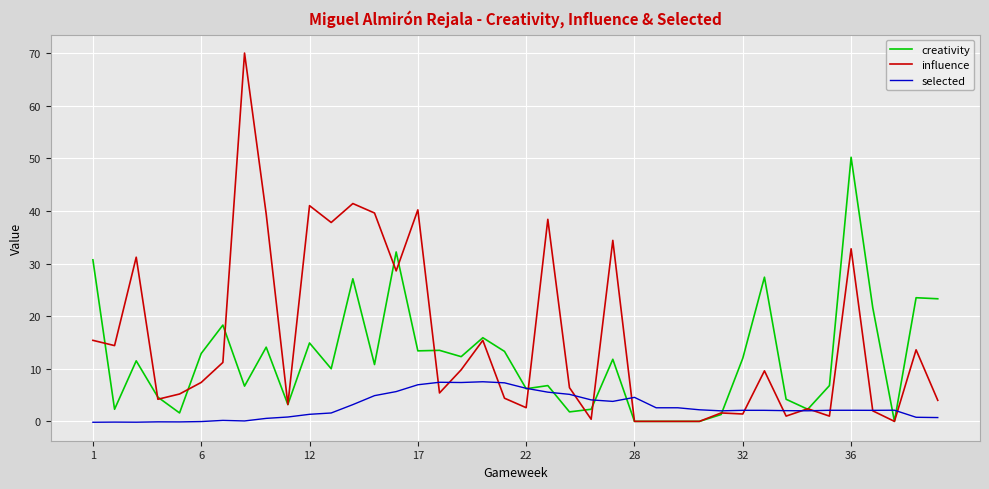

What is the greatest value displayed?

70.0